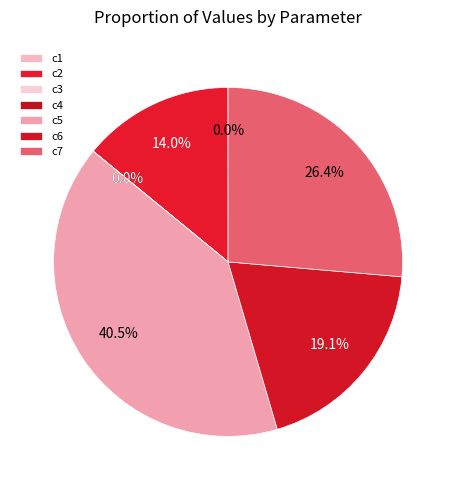

To the nearest percent, what portion does c7 represent?

26%